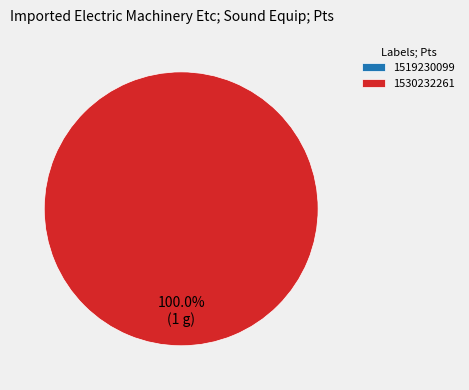

Do 1519230099 and 1530232261 together represent more than half of the pie?

Yes